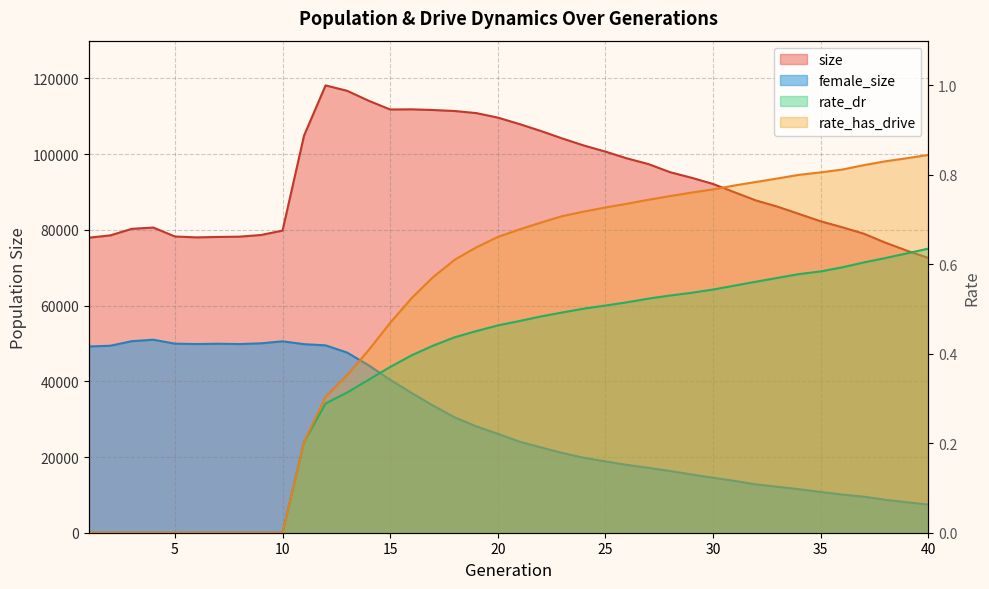

True or false: female_size has more than 2 points higher than both neighbors.

True